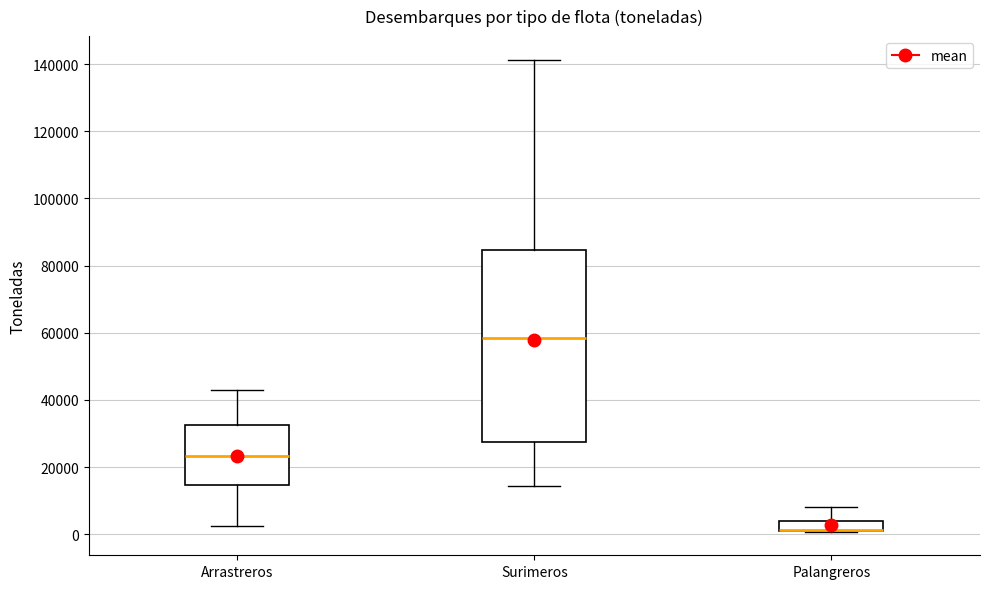

Which box is the tallest, from its lower edge to its upper edge?

Surimeros